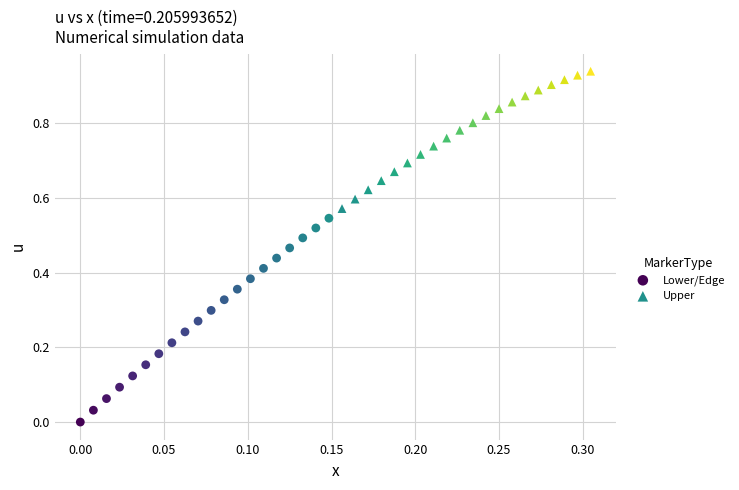

Which series has the largest Y range (max minus min)?

Lower/Edge